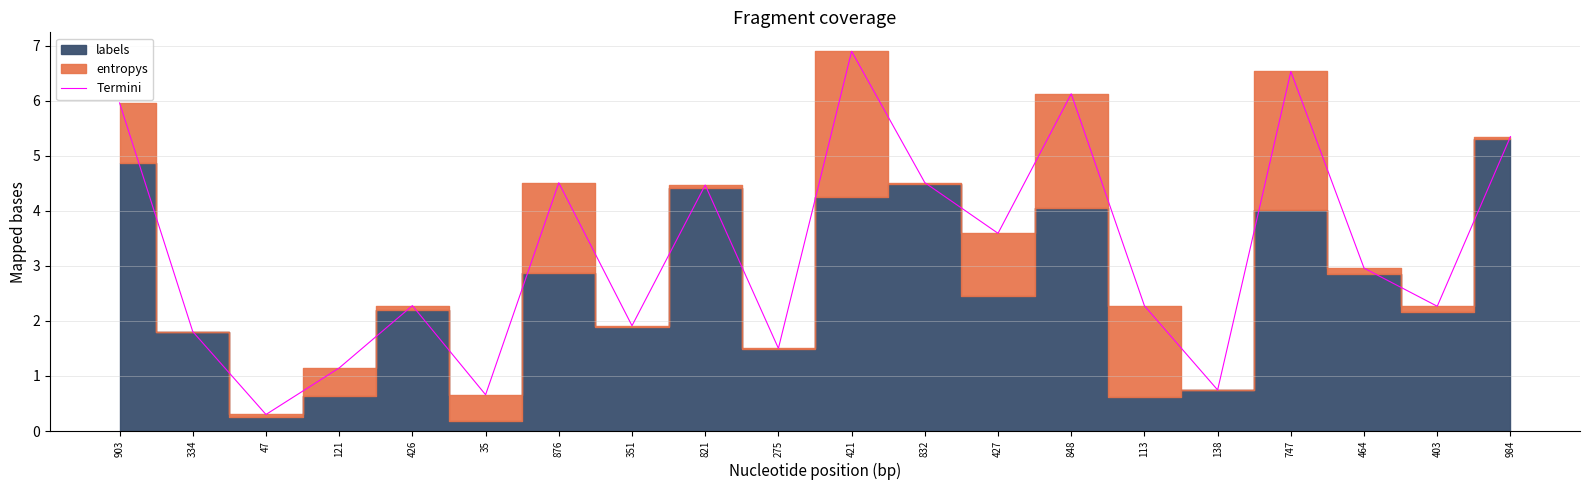

At which category does the data reach its first local valley?

47